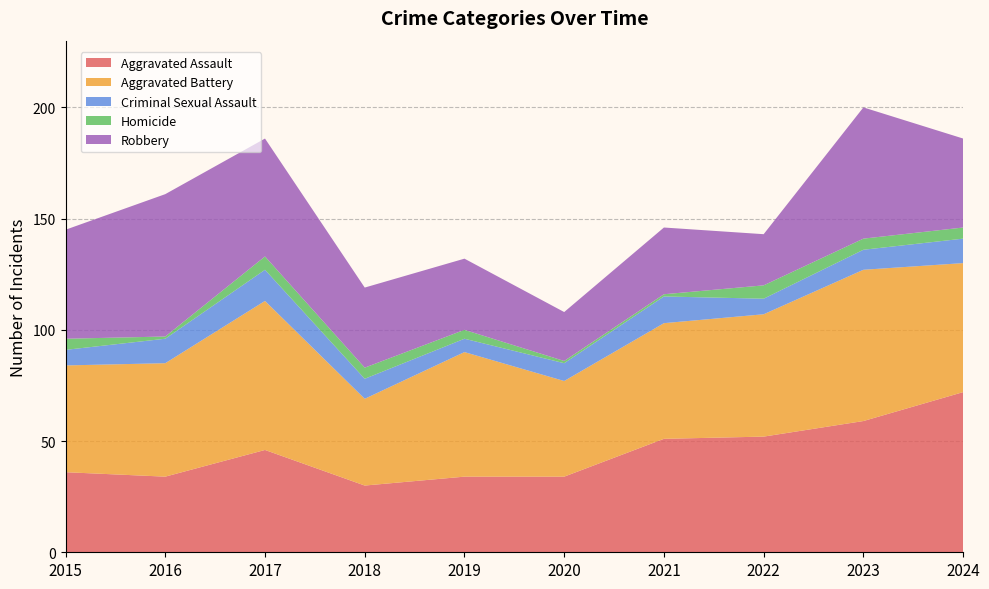

Reading right to left, transcribe all the data shown in this chart.

Aggravated Assault: 72	59	52	51	34	34	30	46	34	36
Aggravated Battery: 58	68	55	52	43	56	39	67	51	48
Criminal Sexual Assault: 11	9	7	12	8	6	9	14	11	7
Homicide: 5	5	6	1	1	4	5	6	1	5
Robbery: 40	59	23	30	22	32	36	53	64	49